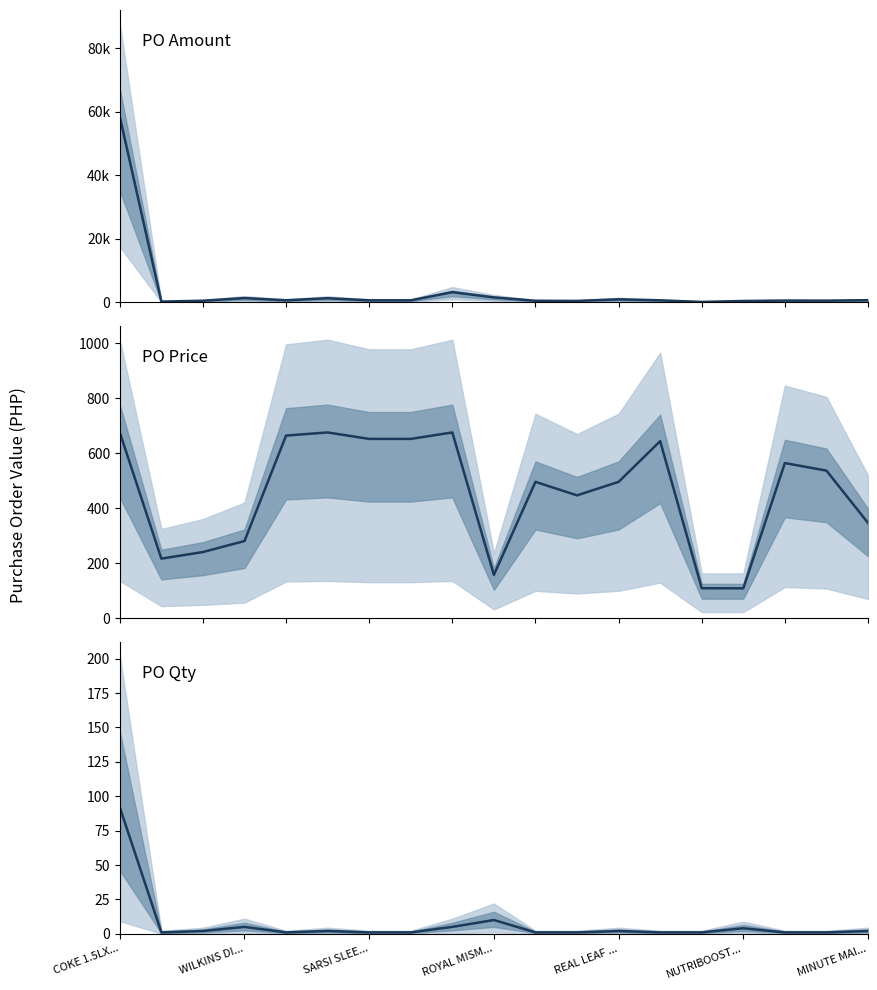

How many intersections are there between PO Amount and PO Price?

10